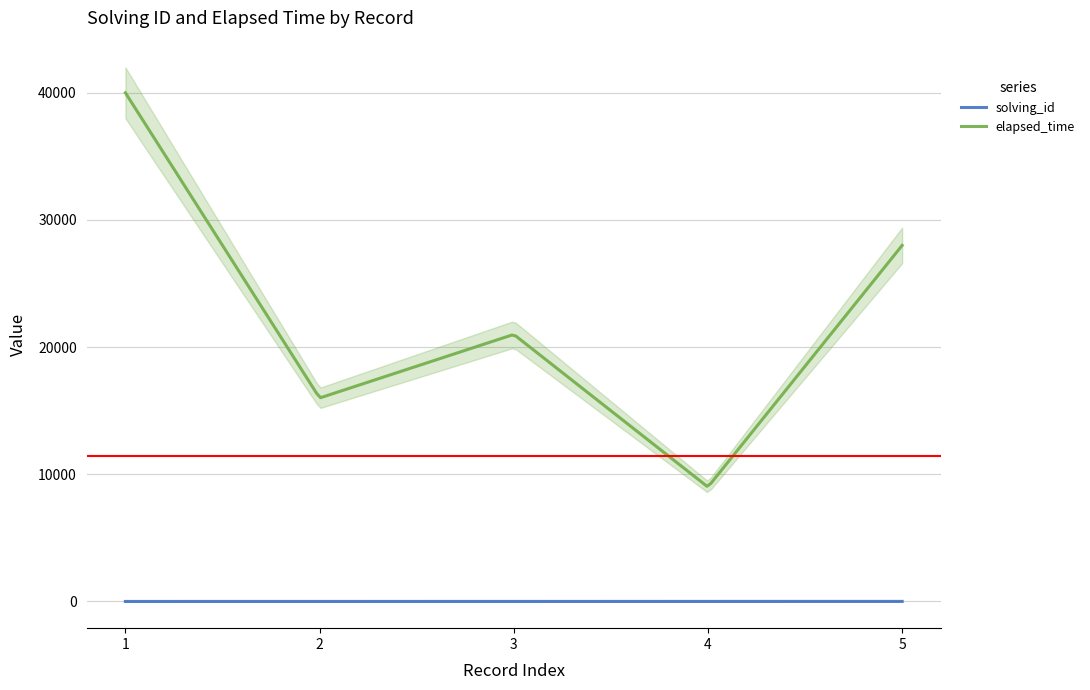

True or false: elapsed_time and solving_id cross at least once.

False